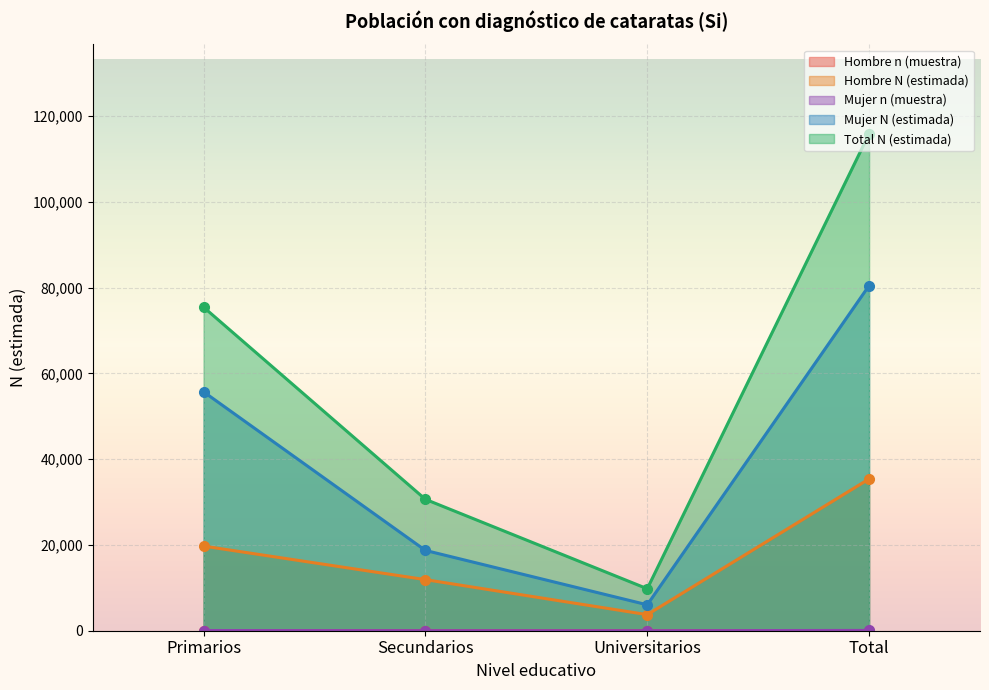

How many lines are shown in the chart?

5